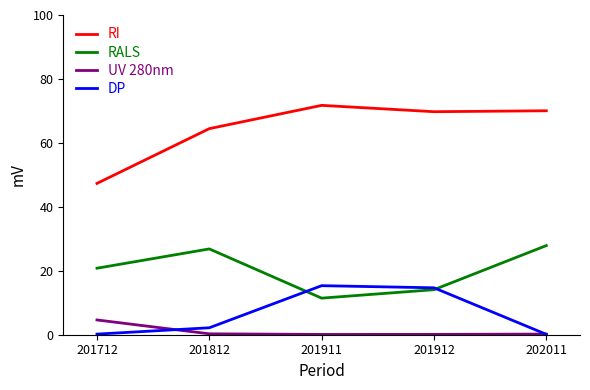

Which series has the largest total across all categories?

RI